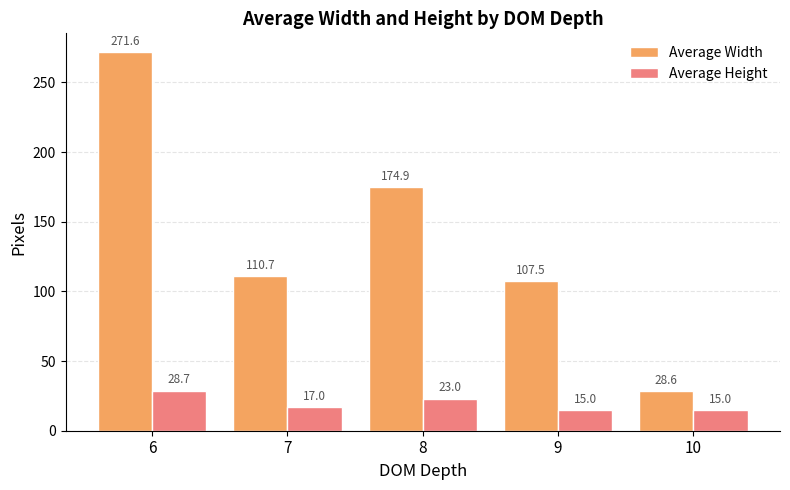

What is the difference between the maximum and minimum values in the Average Height series?

13.7